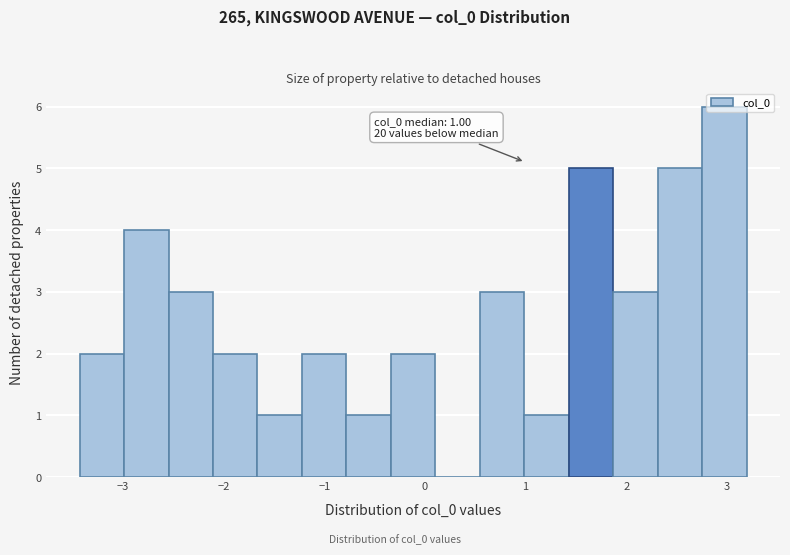

Over which range of the x-axis is the bar tallest?

2.8 to 3.2